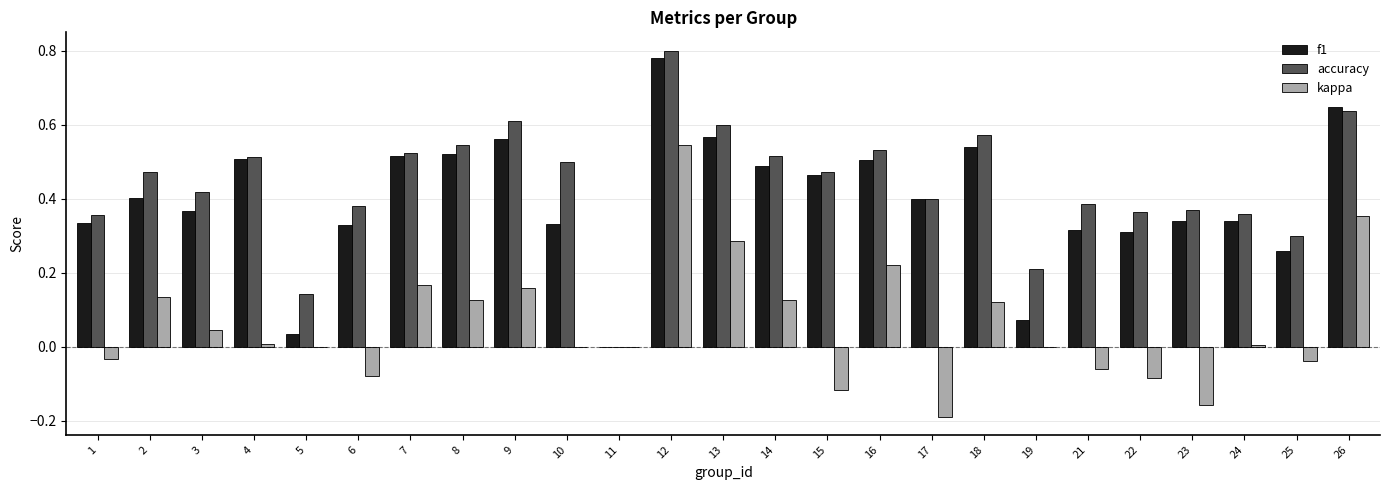

True or false: accuracy has a value of 0.2 at 10.

False